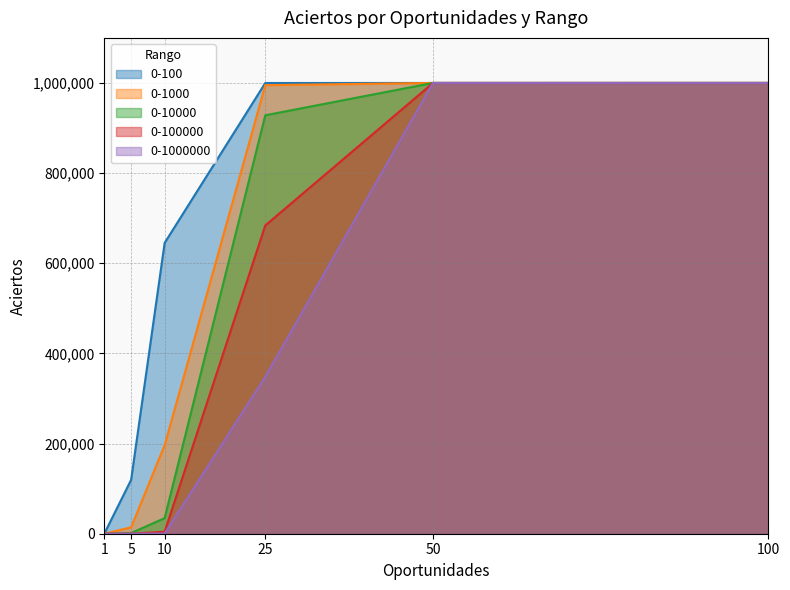

How many values in the 0-100000 series are below 683933?

3